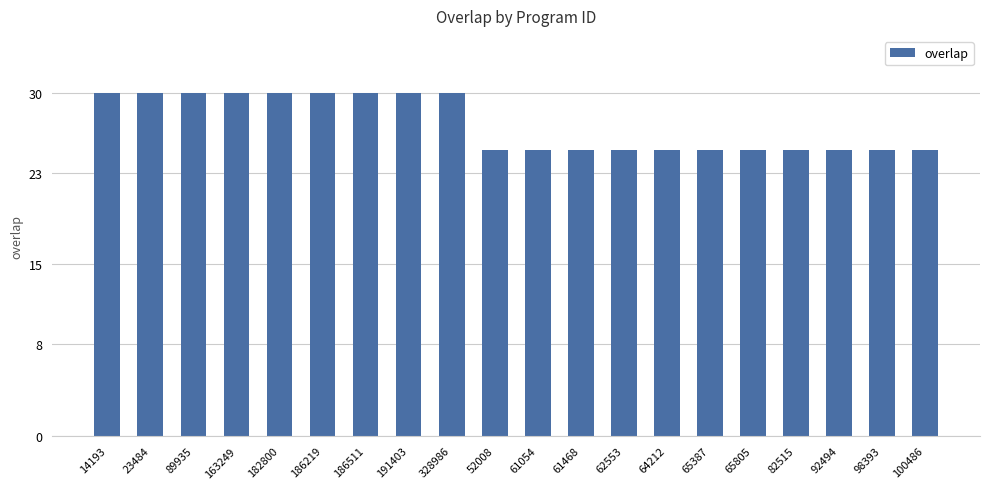

What is the ratio of the value at 52008 to the value at 61054?

1.0